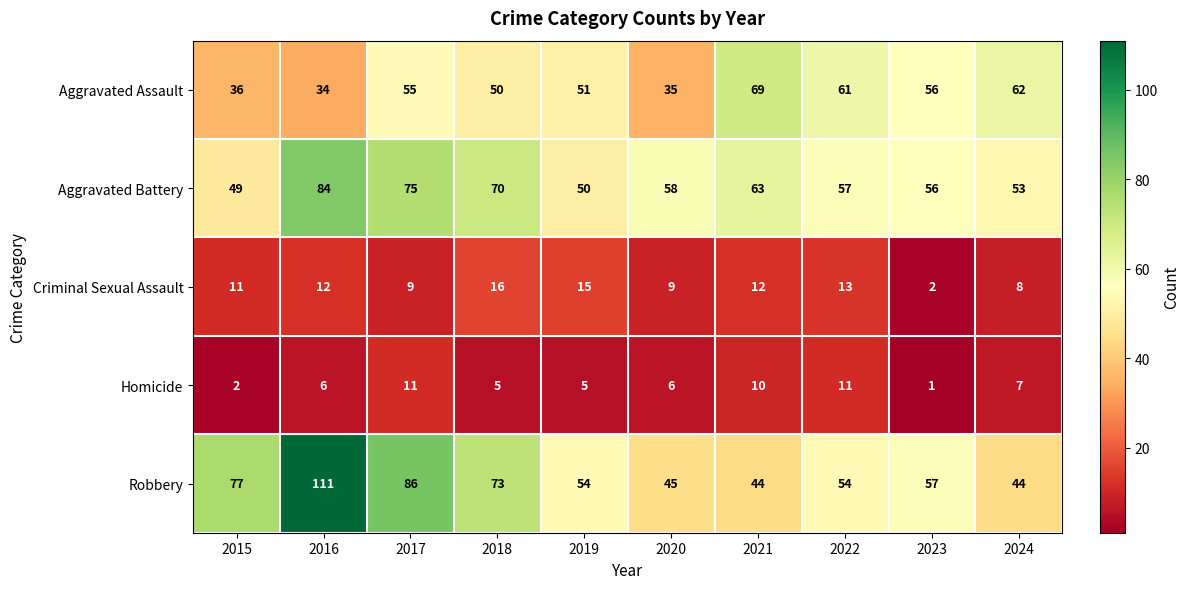

Which series changed the most between 2015 and 2024?

Robbery